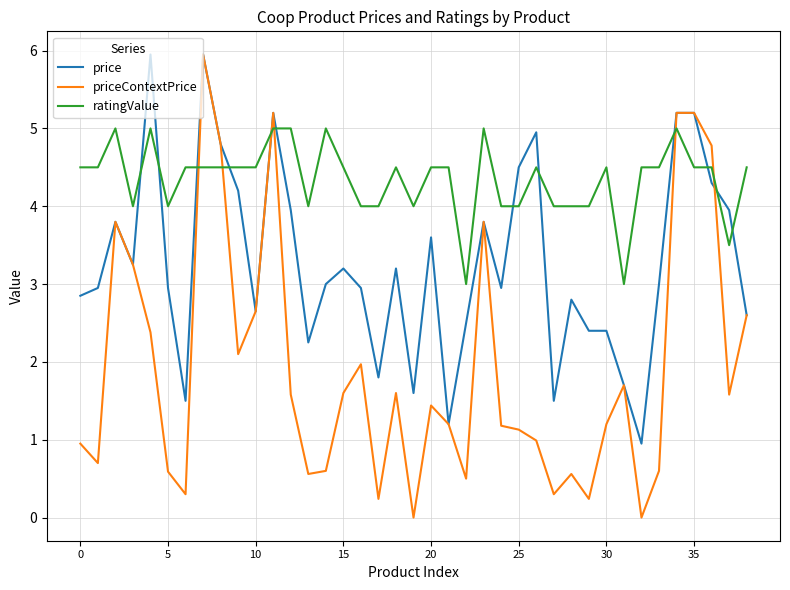

Which series has the largest total across all categories?

ratingValue